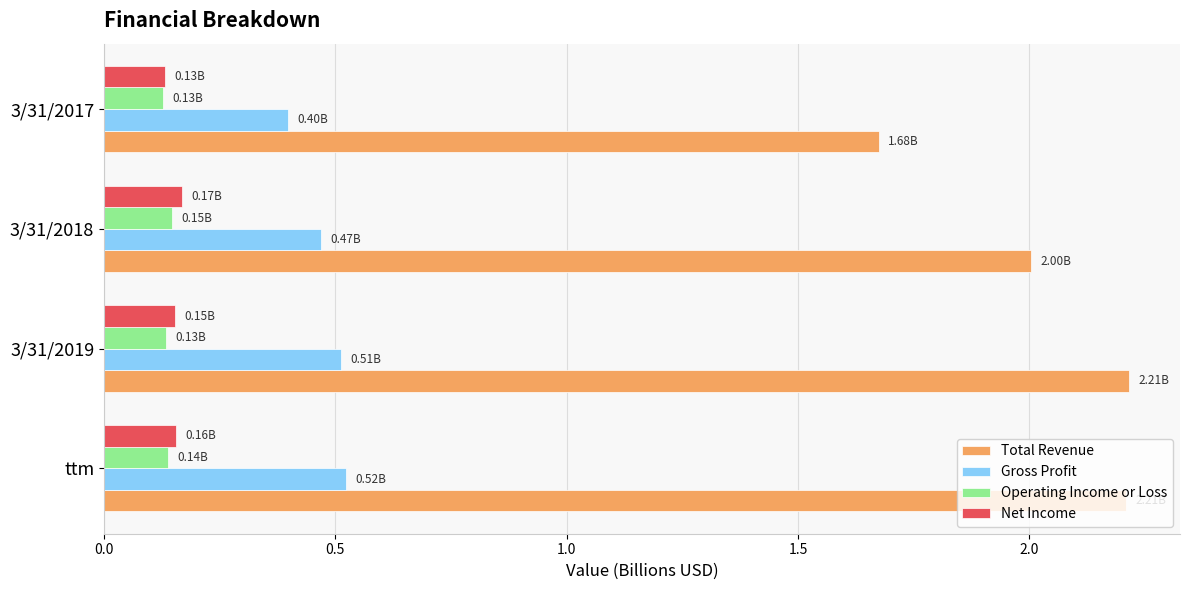

What is the difference between the Total Revenue values at 3/31/2018 and 3/31/2017?

0.3